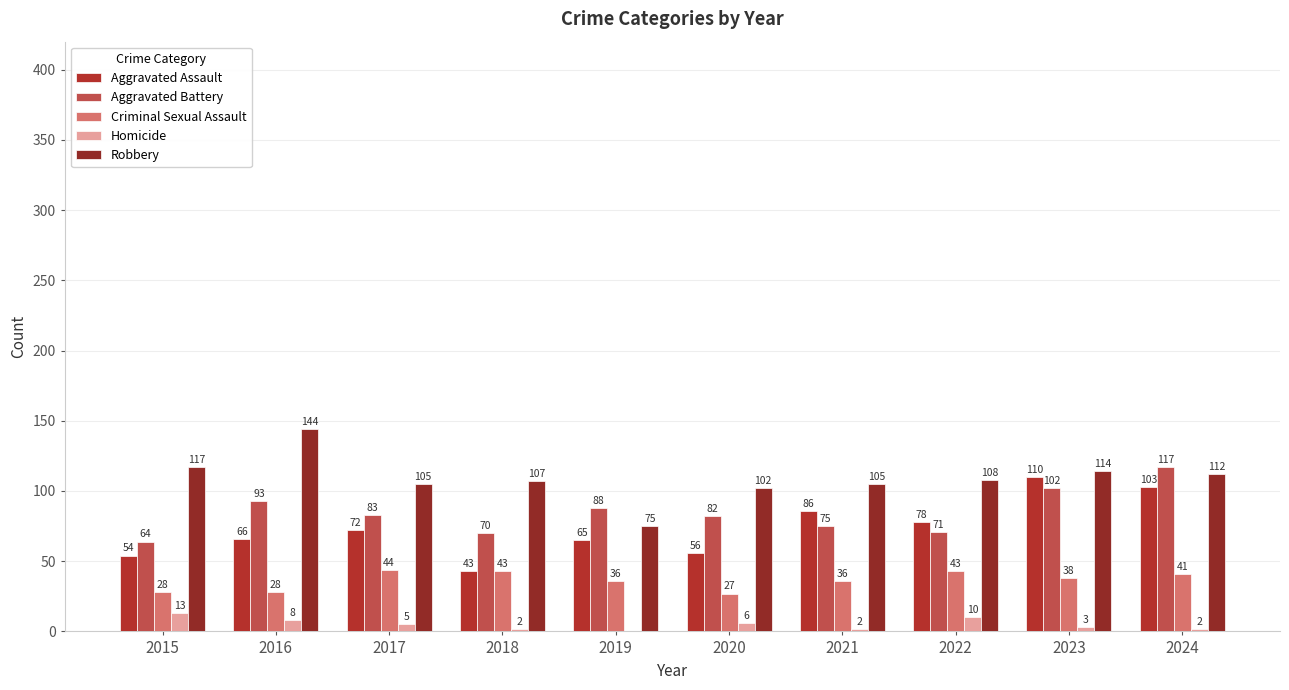

List the series in order of their peak value, highest first.

Robbery, Aggravated Battery, Aggravated Assault, Criminal Sexual Assault, Homicide